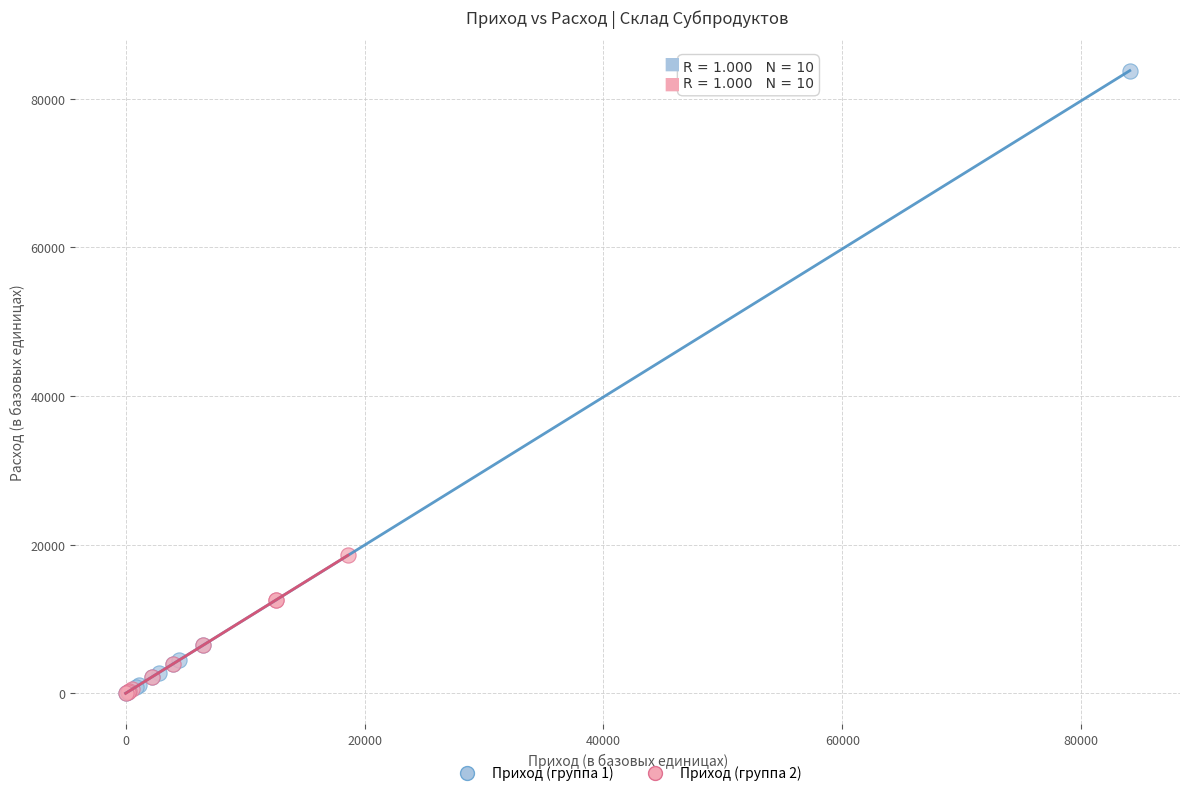

Which series has the widest spread of Y values?

Приход (группа 1)